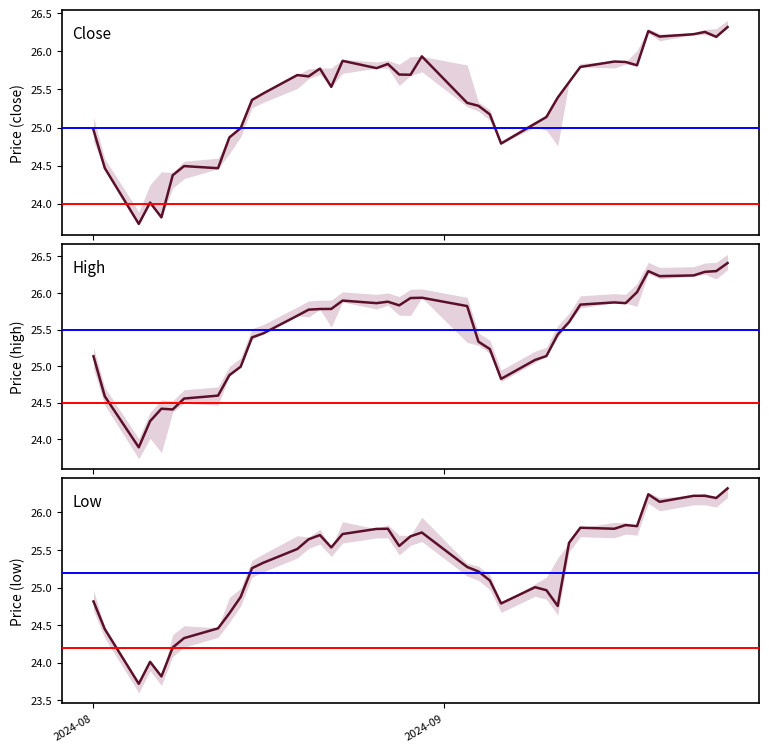

What is the greatest value displayed?

26.4